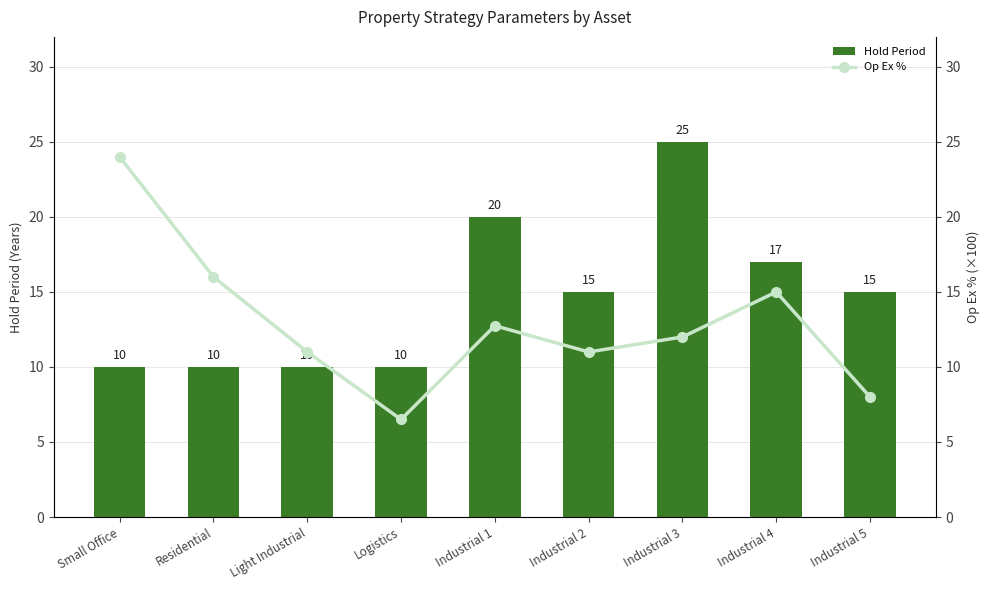

At which category is the sum across all series the highest?

Industrial 3